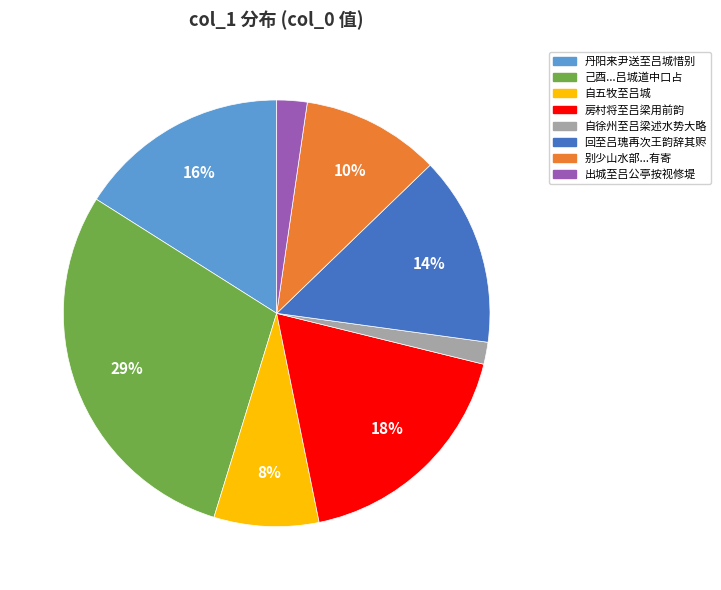

To the nearest percent, what percentage of the pie is 房村将至吕梁用前韵?

18%